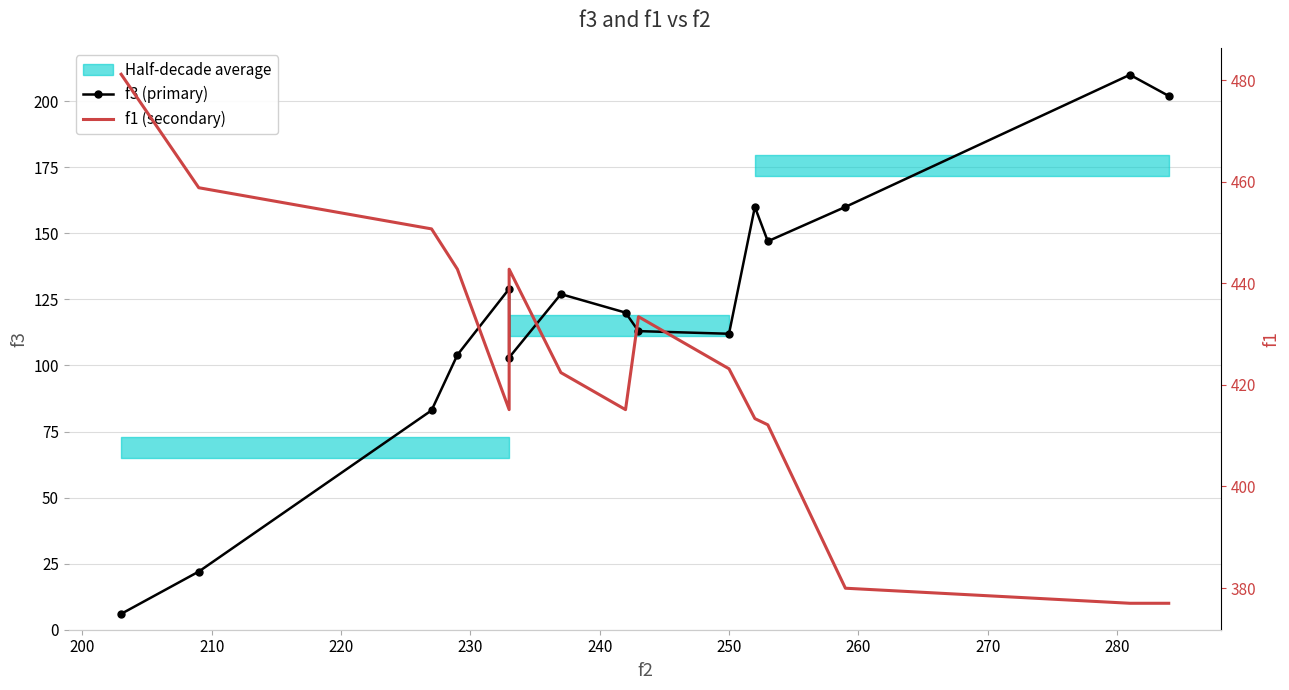

What is the value of the f3 (primary) point at the 13th from the left?

160.0